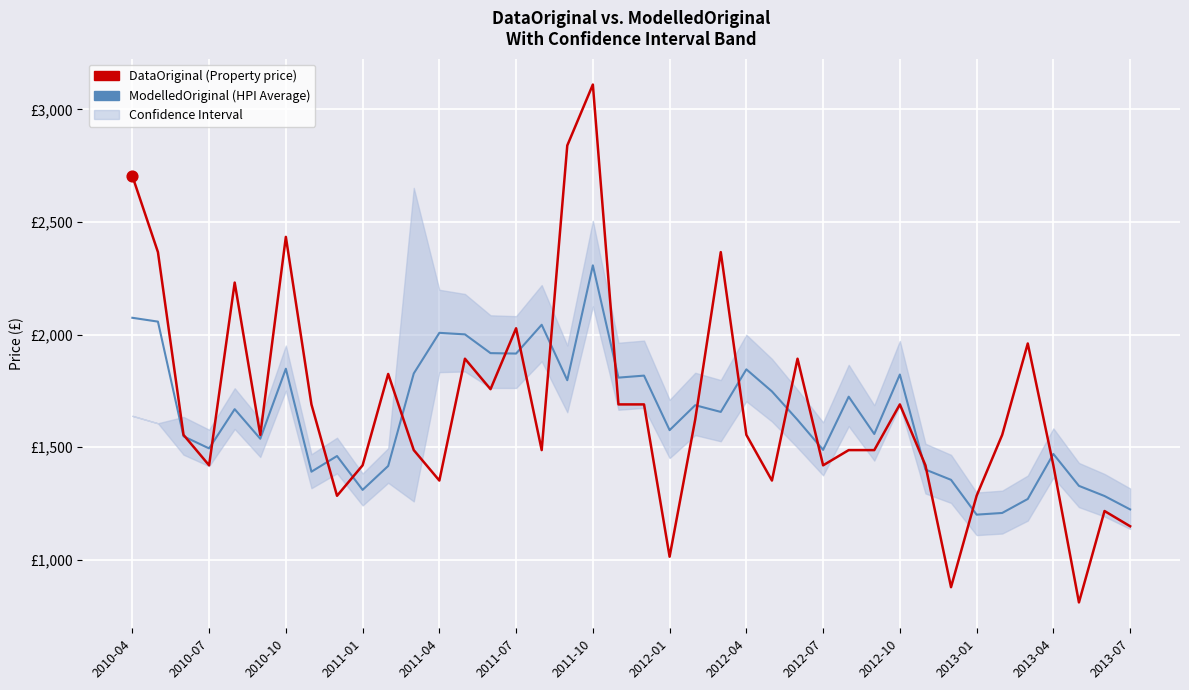

At which category is the sum across all series the highest?

2011-10